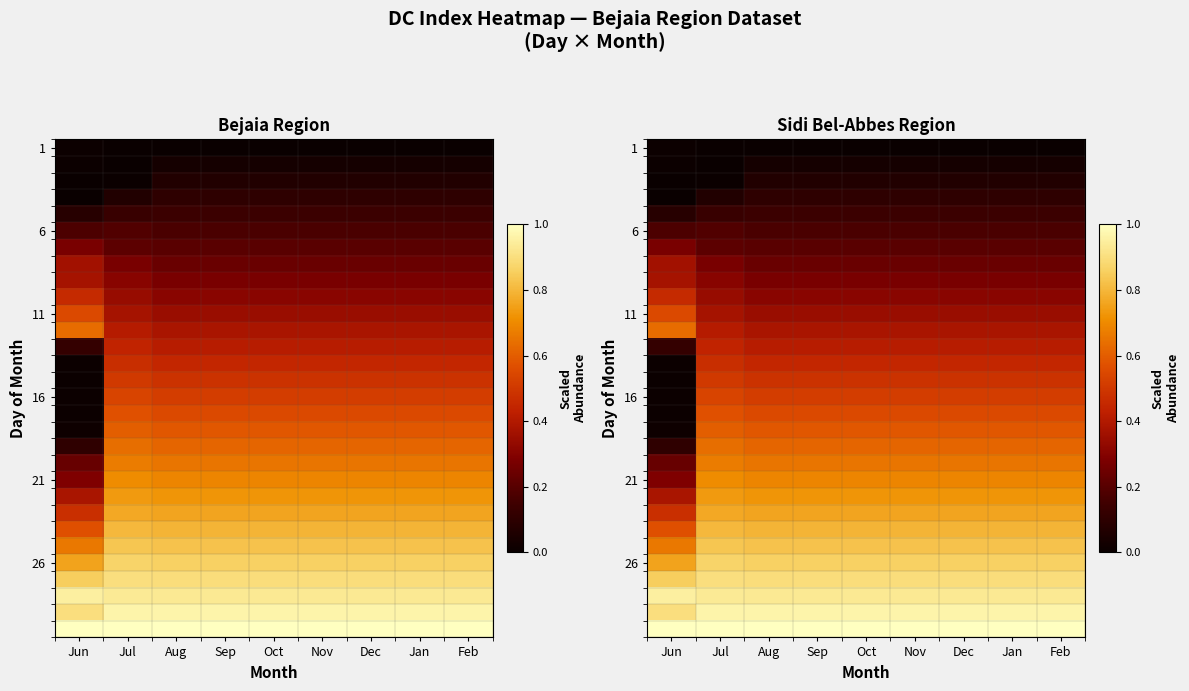

How many categories are shown in the chart?

9